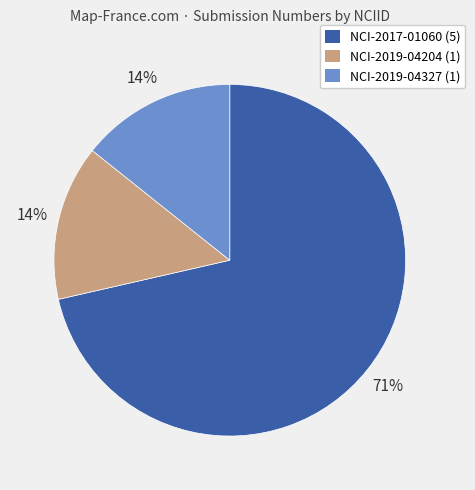

Does any single category account for the majority?

Yes